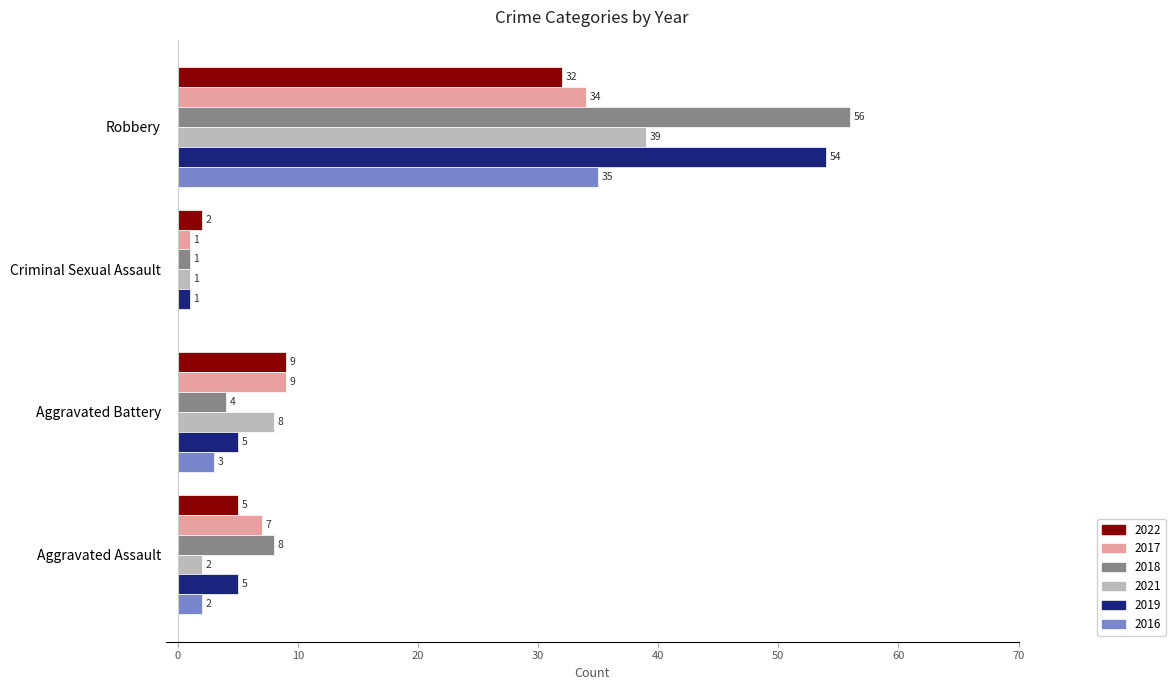

At which label is 2022 closest to 17?

Aggravated Battery